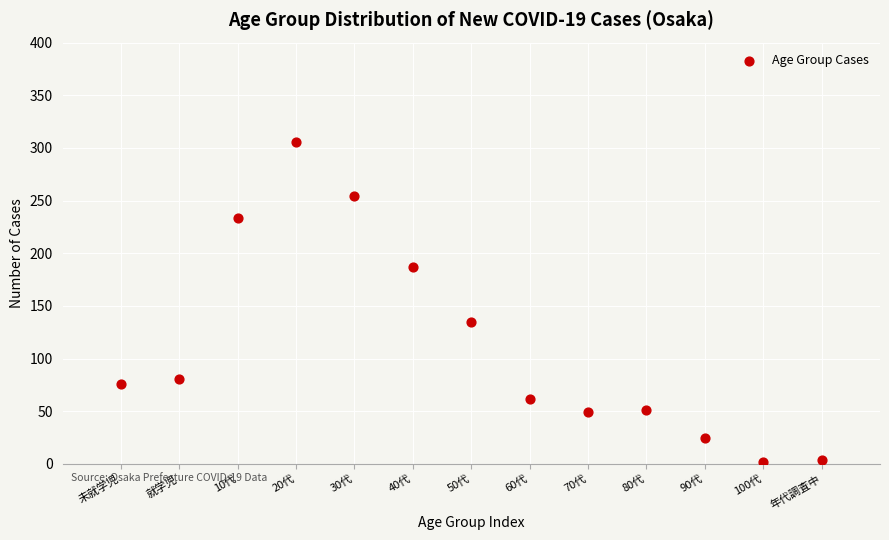

What Y value in the scatter plot is closest to 154?

135